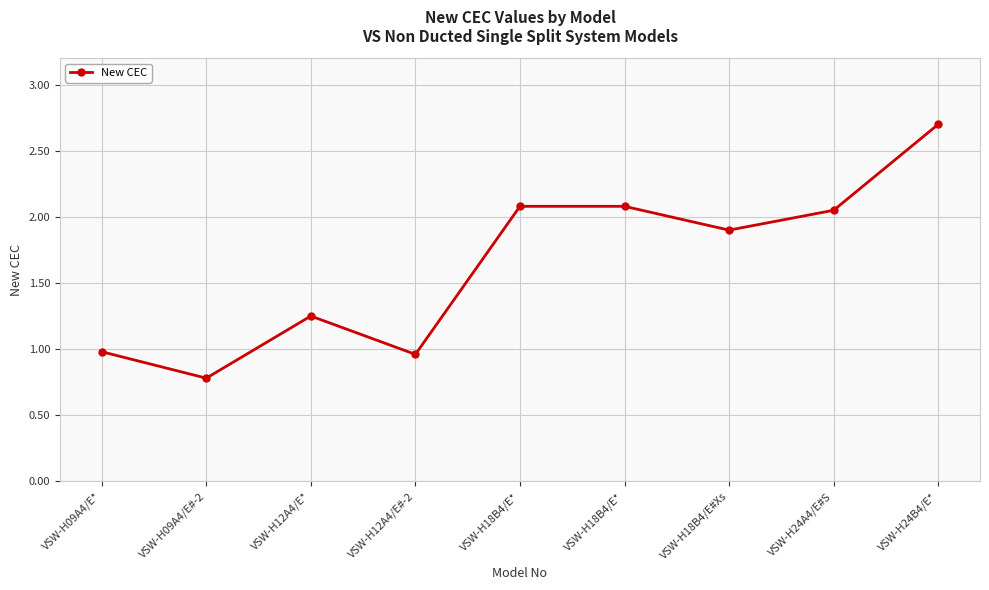

What is the label of the 4th point from the right?

VSW-H18B4/E*